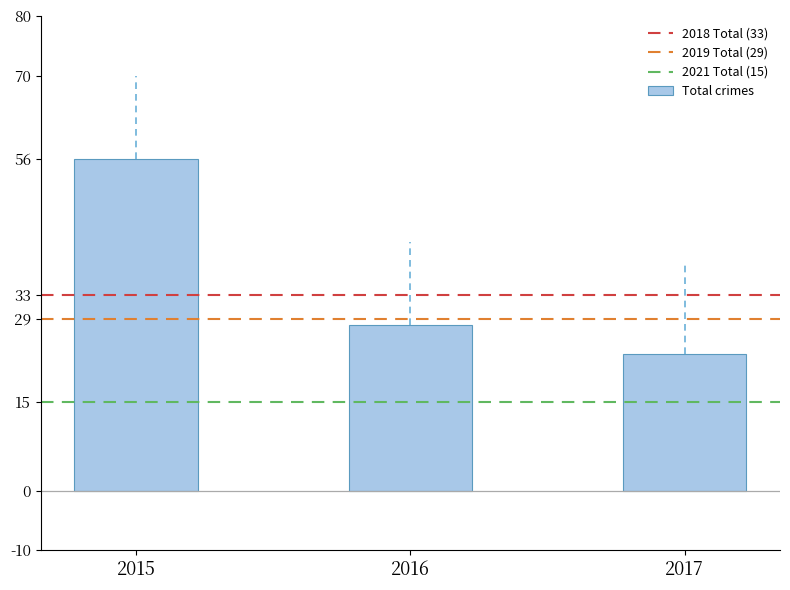

What is the value of the 3rd bar from the left?

23